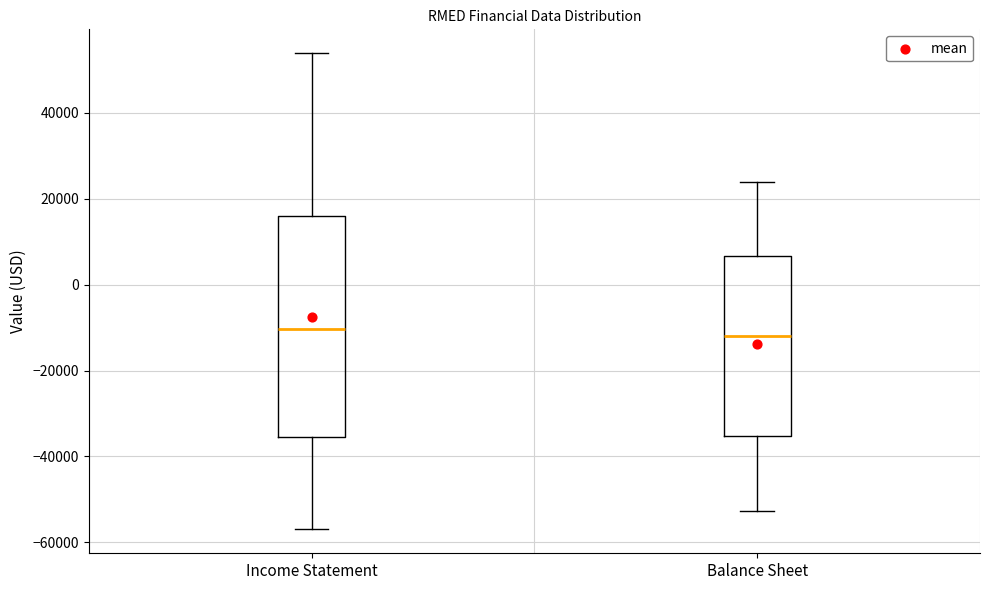

Comparing the boxes themselves (not the whiskers), which one is the tallest?

Income Statement